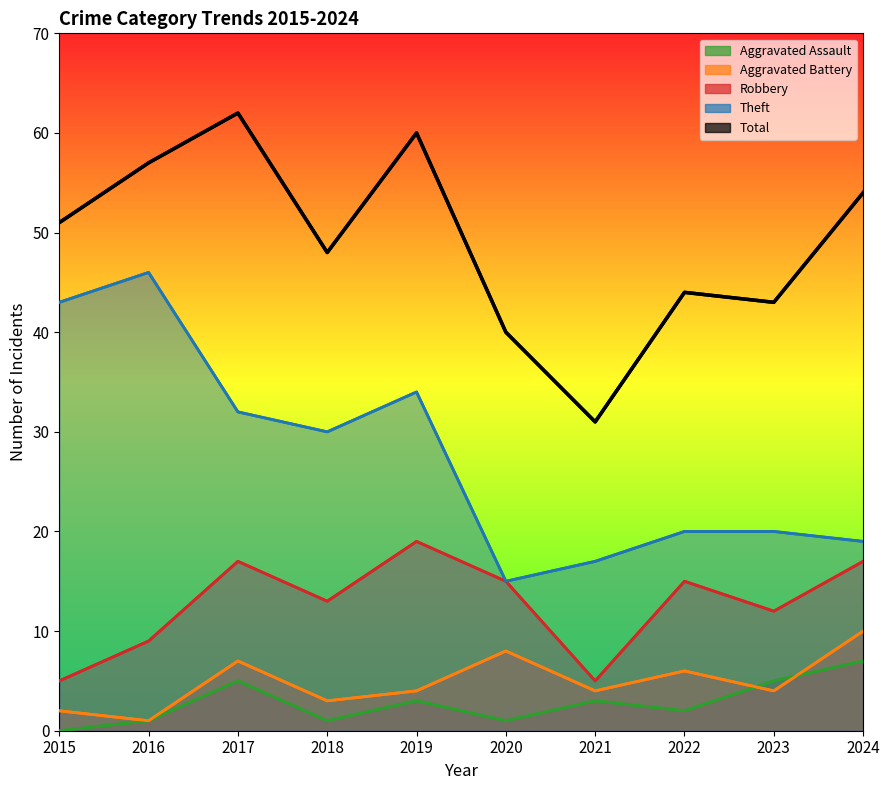

How many data points in Aggravated Assault are above 3?

3